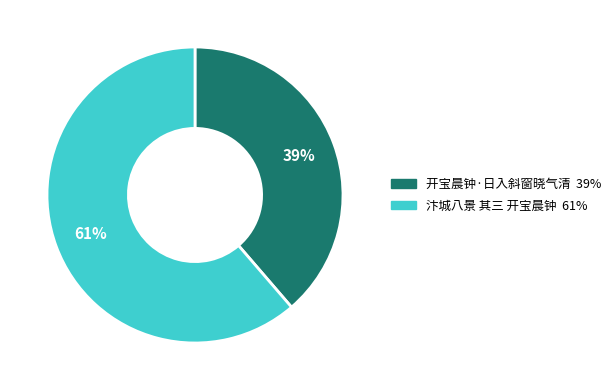

How many segments does this pie chart have?

2